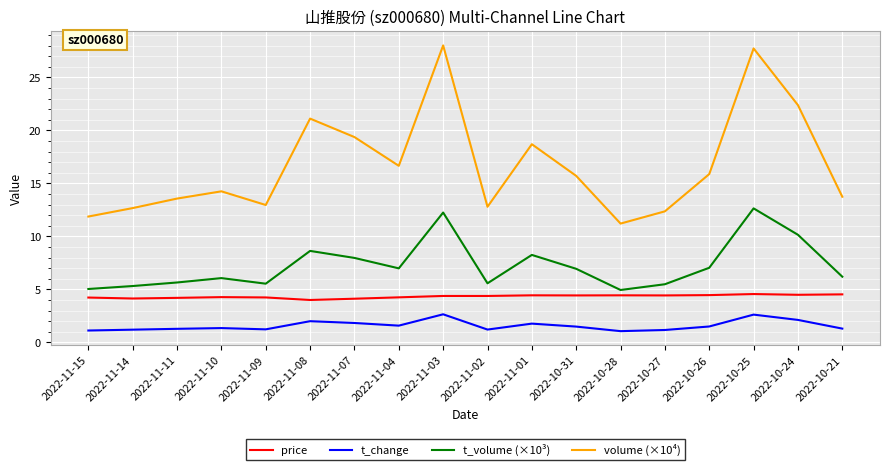

What position from the left is 2022-11-14?

2